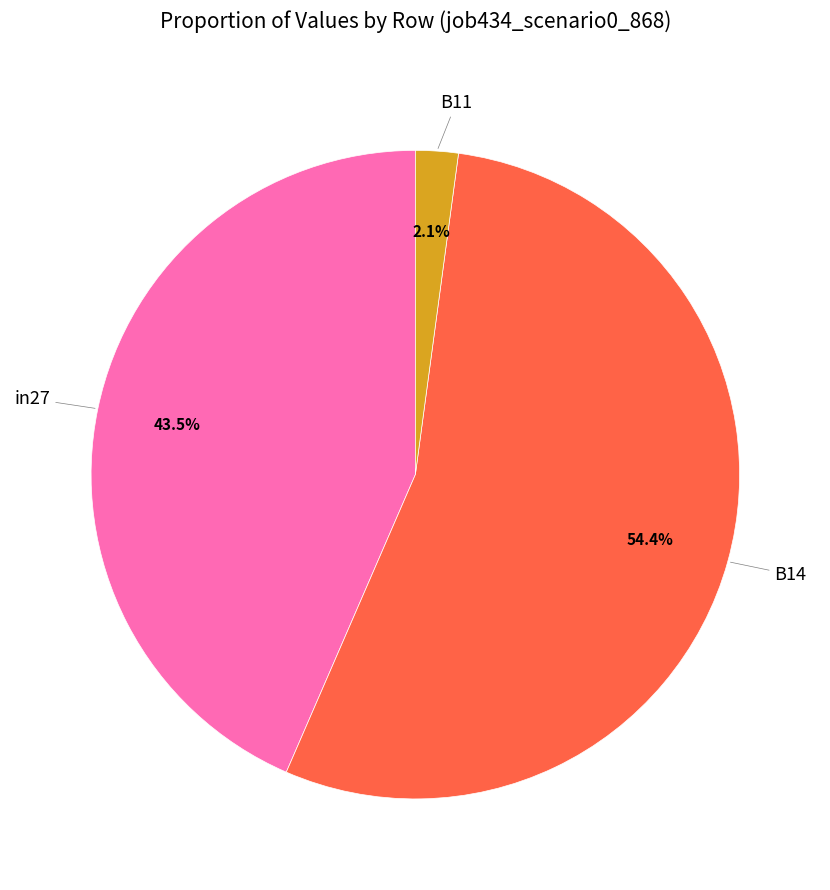

Is there any slice that represents more than half of the pie?

Yes